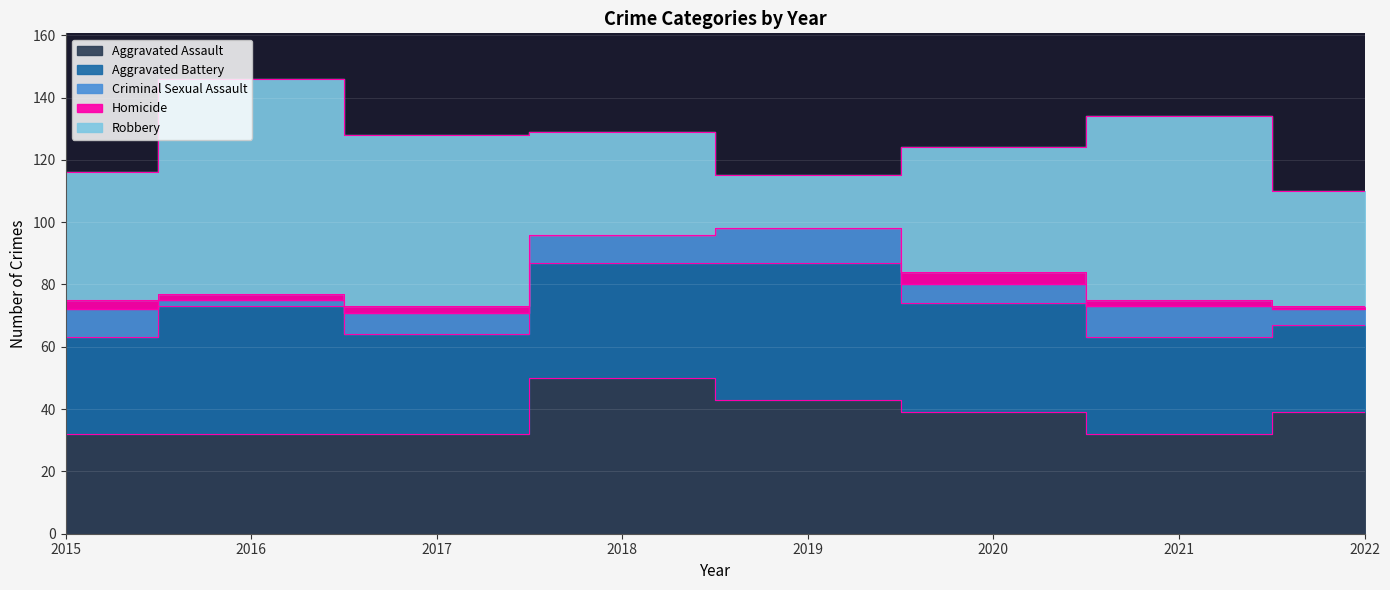

Count the number of categories in the chart.

8